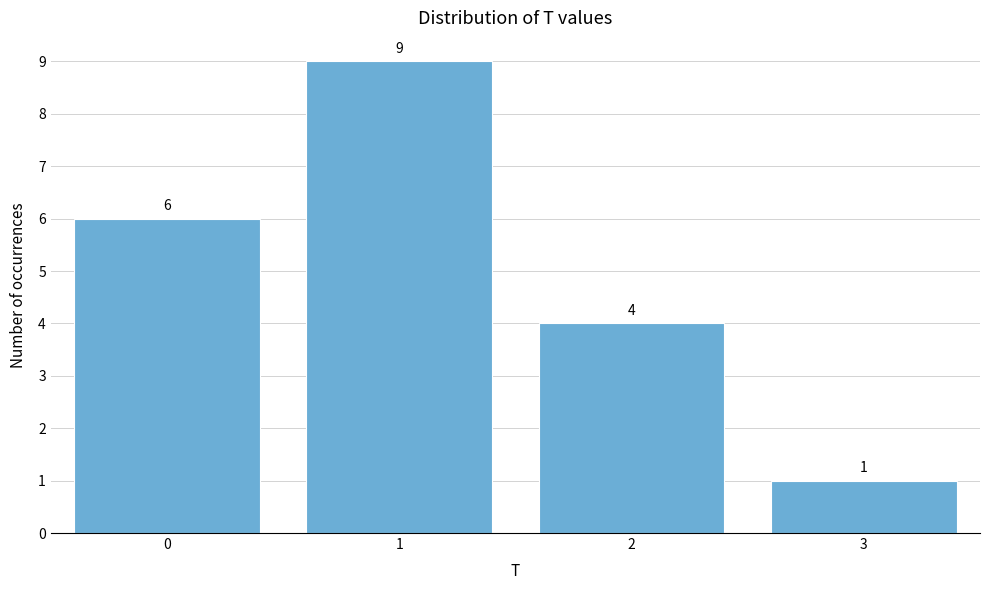

Reading left to right, list all the values displayed in this chart.

0=6	1=9	2=4	3=1